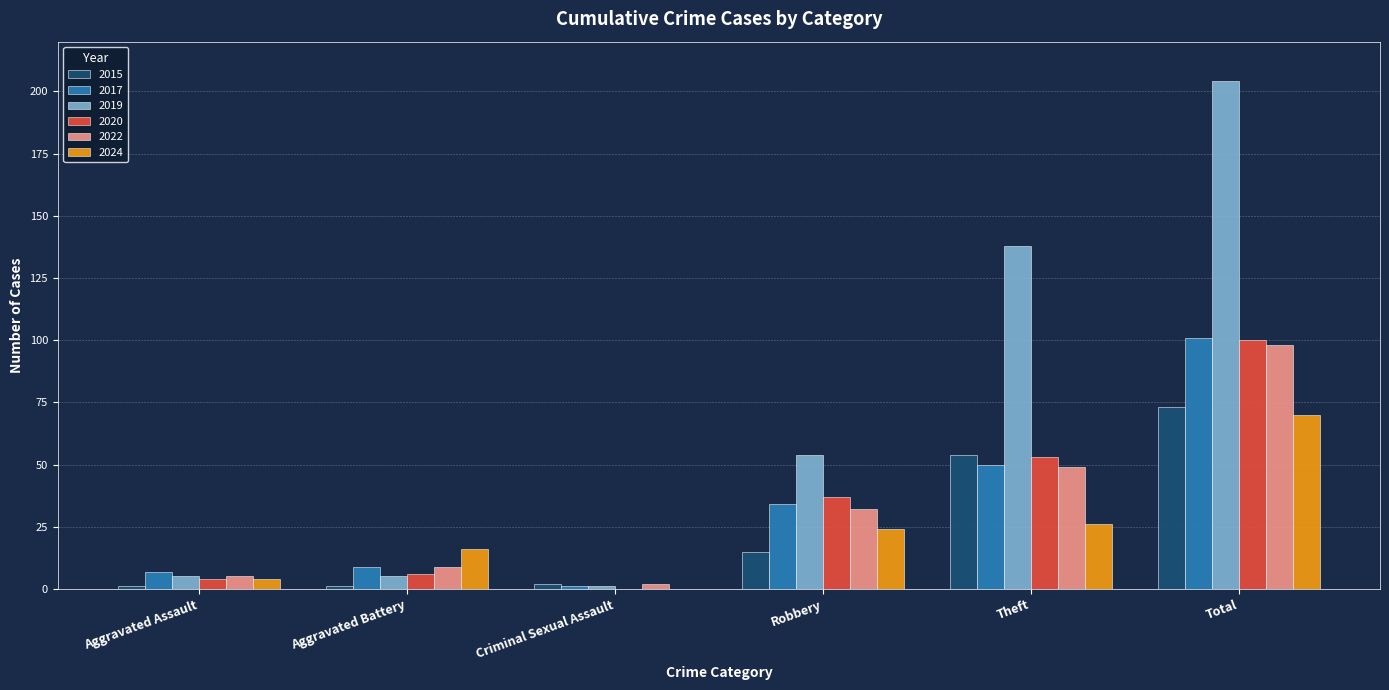

What is the sum of the 2015 values at Robbery and Total?

88